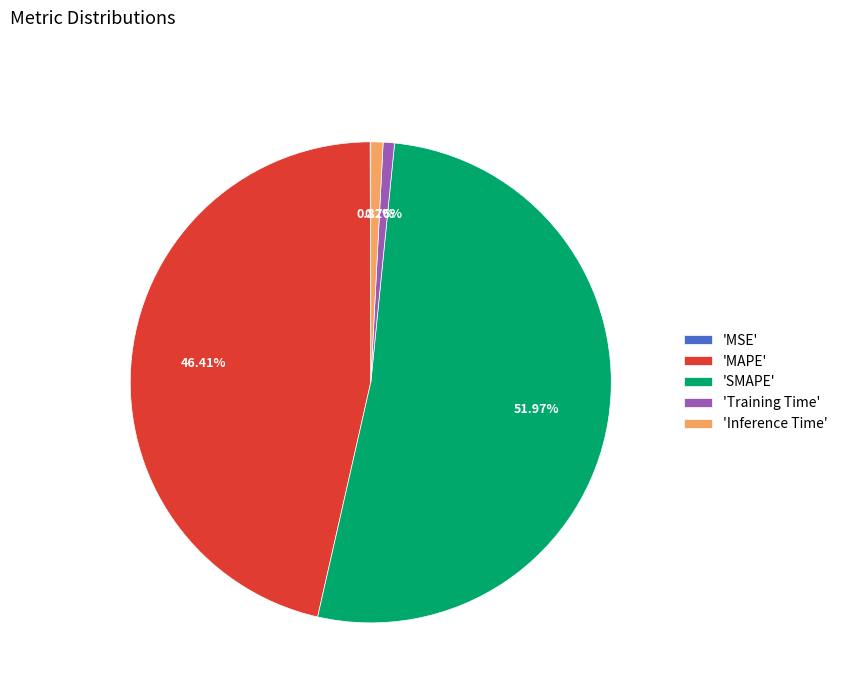

What is the largest slice in the pie chart?

'SMAPE'